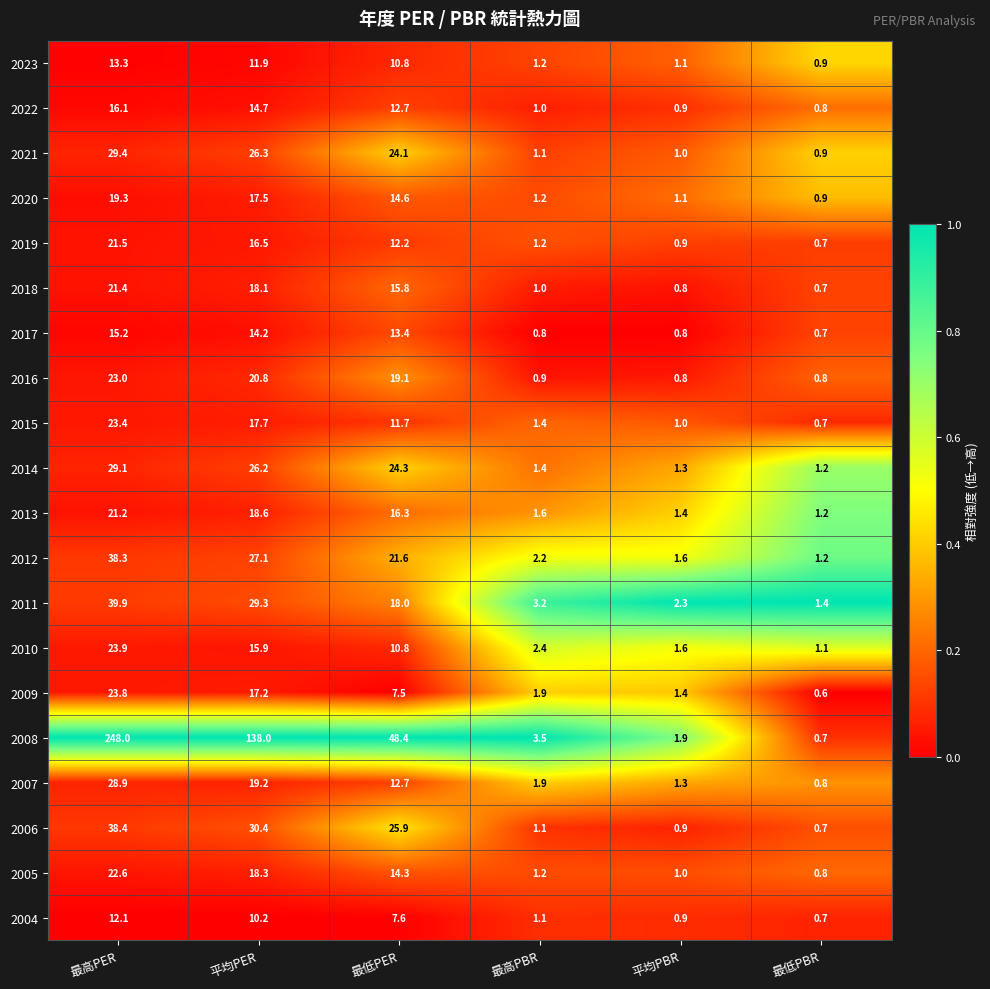

What is the difference between the second highest and minimum values in the 2022 series?

13.9